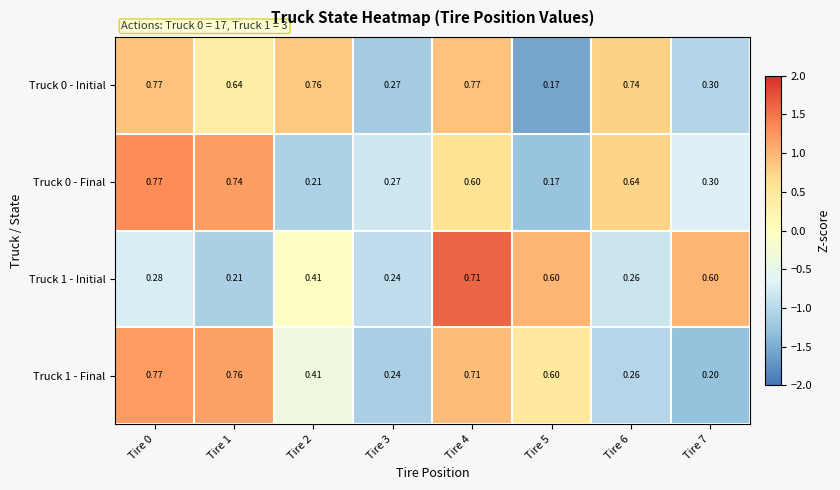

How many distinct data groups are displayed?

4